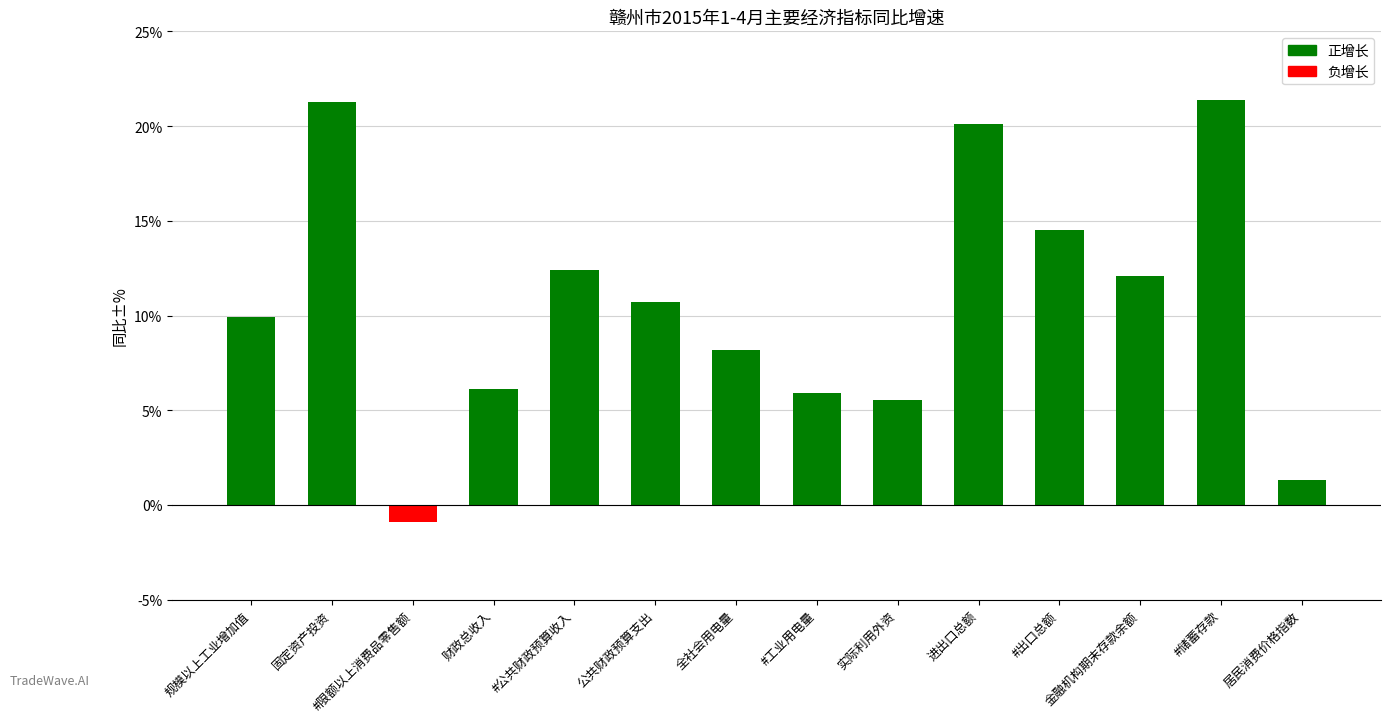

How many 负增长 values are between 0 and 1?

13